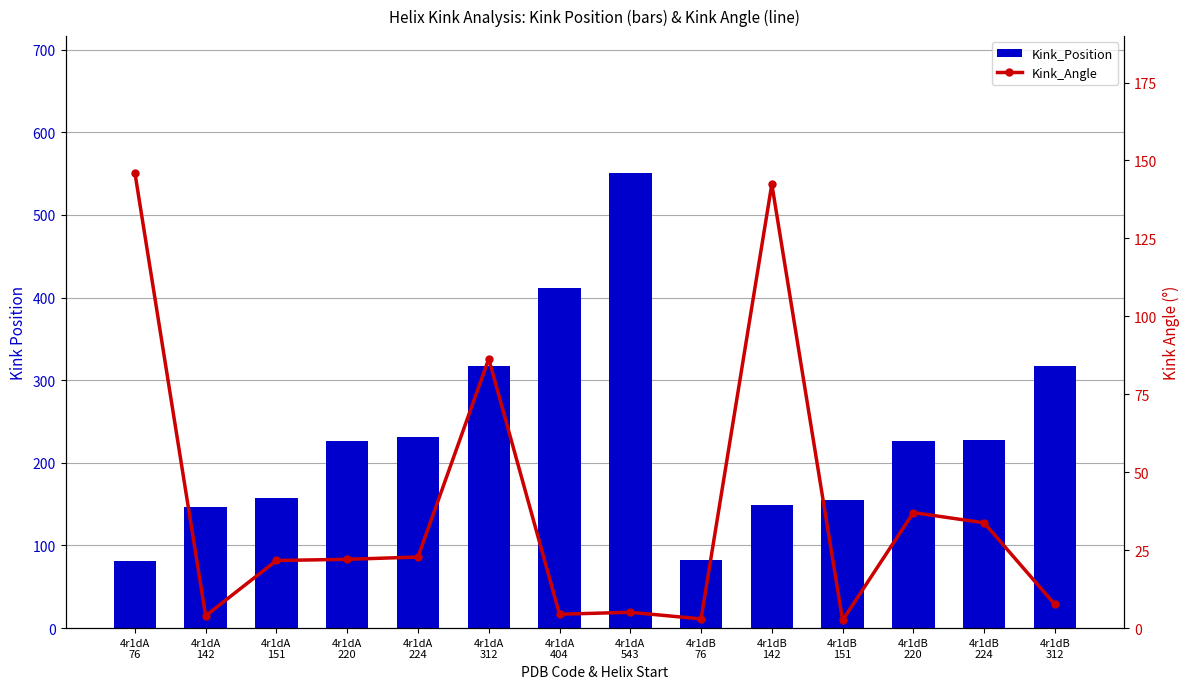

Rank the categories by Kink_Angle value from highest to lowest.

4r1dA
76, 4r1dB
142, 4r1dA
312, 4r1dB
220, 4r1dB
224, 4r1dA
224, 4r1dA
220, 4r1dA
151, 4r1dB
312, 4r1dA
543, 4r1dA
404, 4r1dA
142, 4r1dB
76, 4r1dB
151